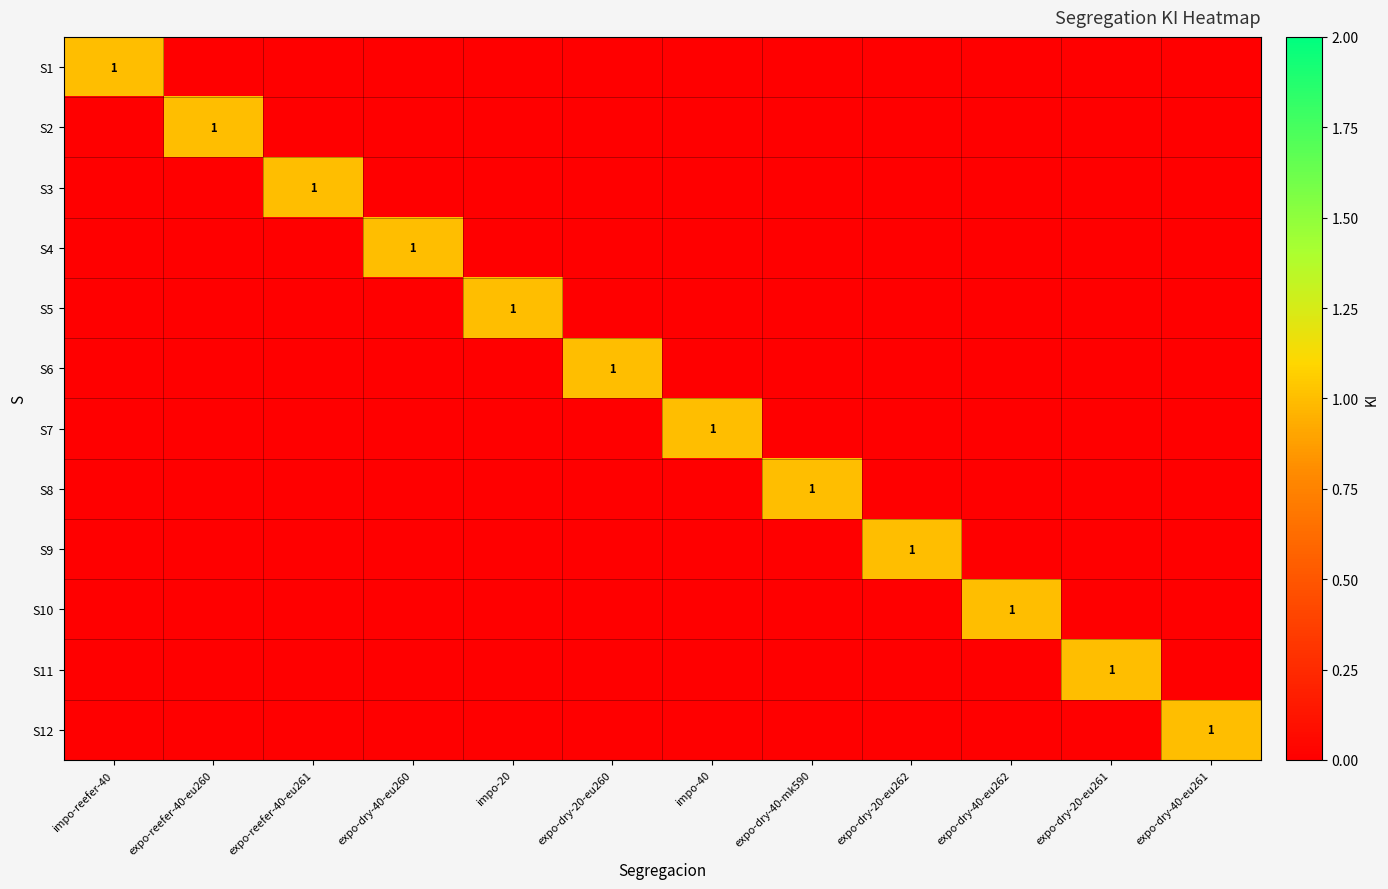

How many series are shown in this chart?

12